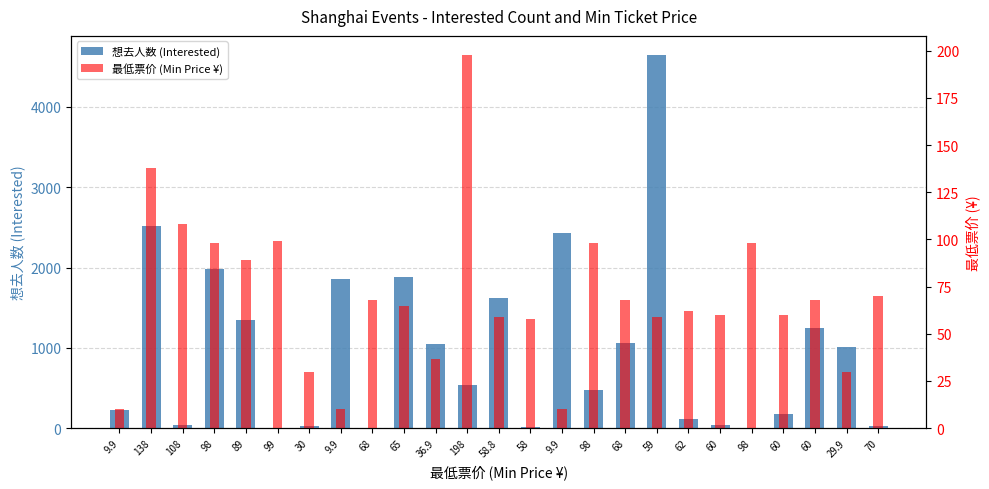

What is the sum of all 最低票价 (Min Price ¥) values?

1749.3